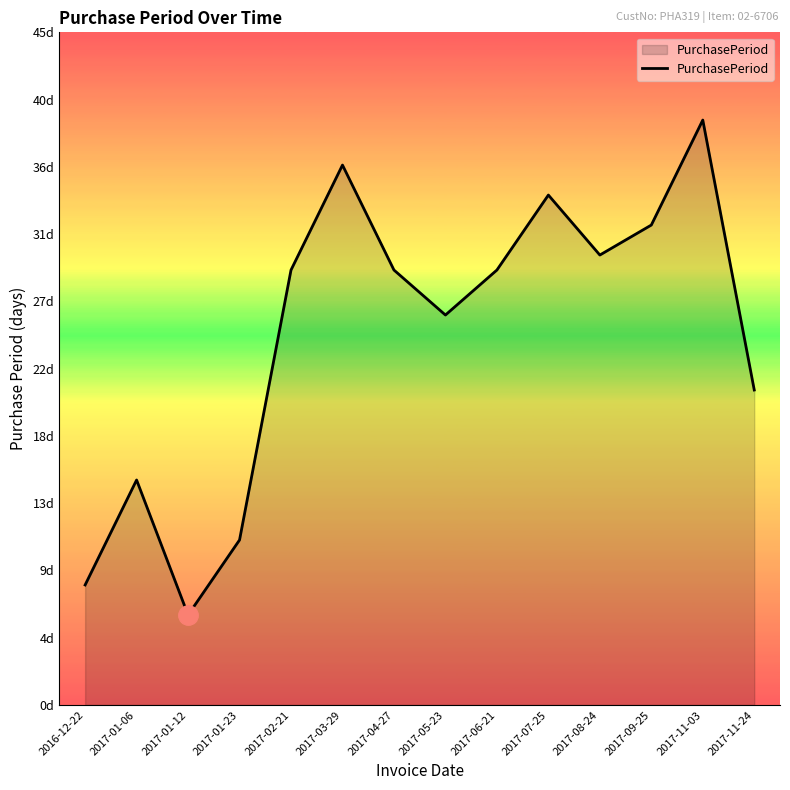

What value does the data have at 2017-03-29, to the nearest 5?

35